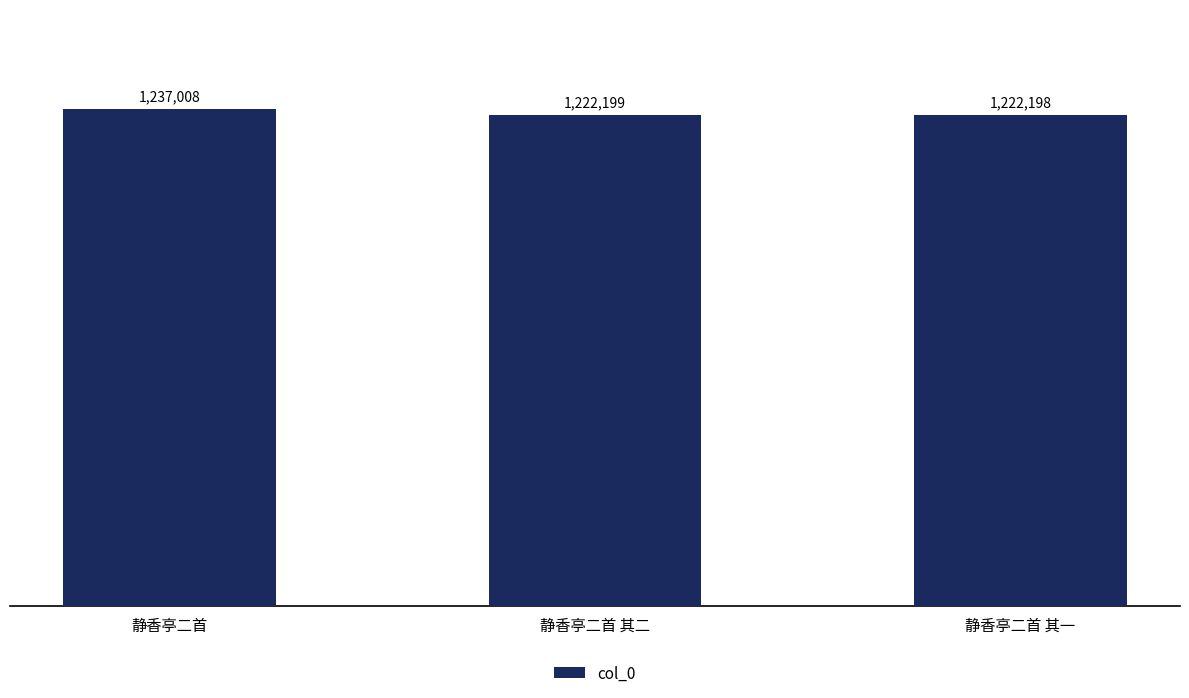

What is the difference between the values at 静香亭二首 and 静香亭二首 其二?

14809